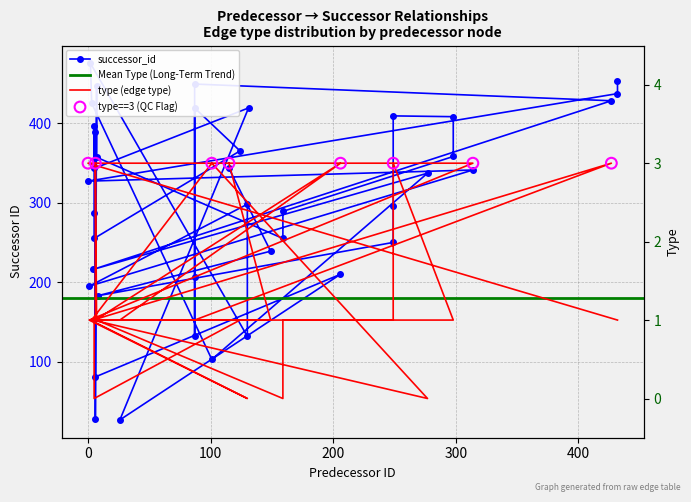

Which series contains the highest Y value?

successor_id